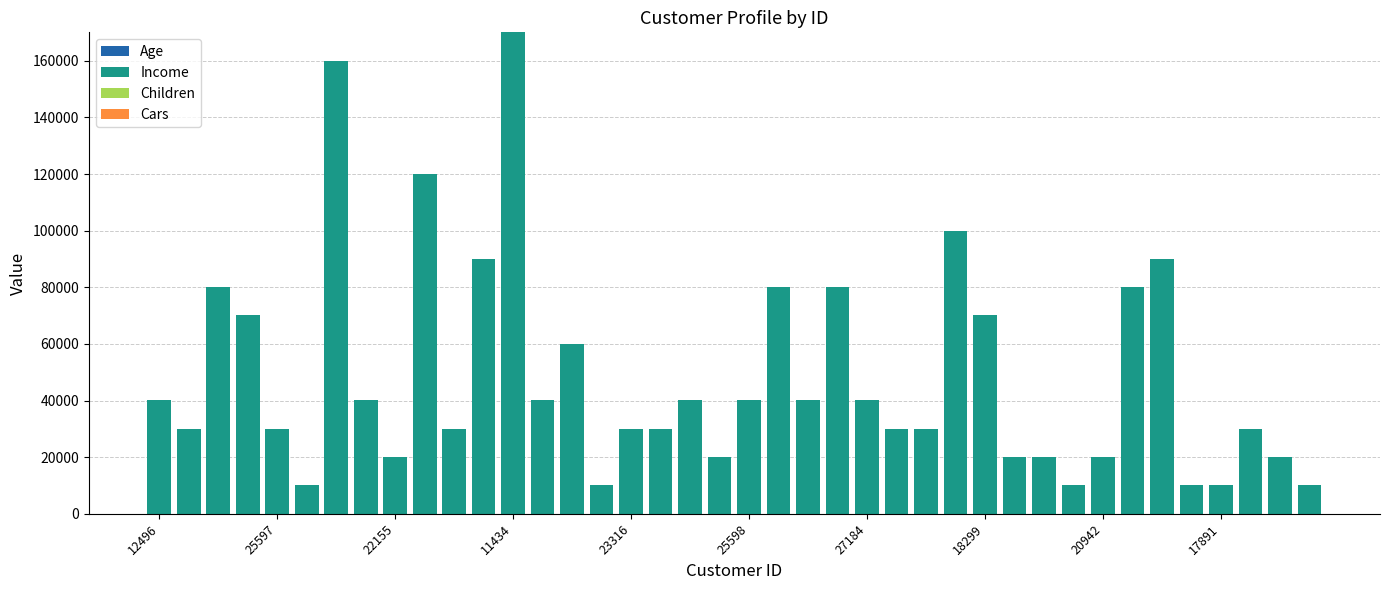

Rank the series by their maximum value, from lowest to highest.

Cars, Children, Age, Income